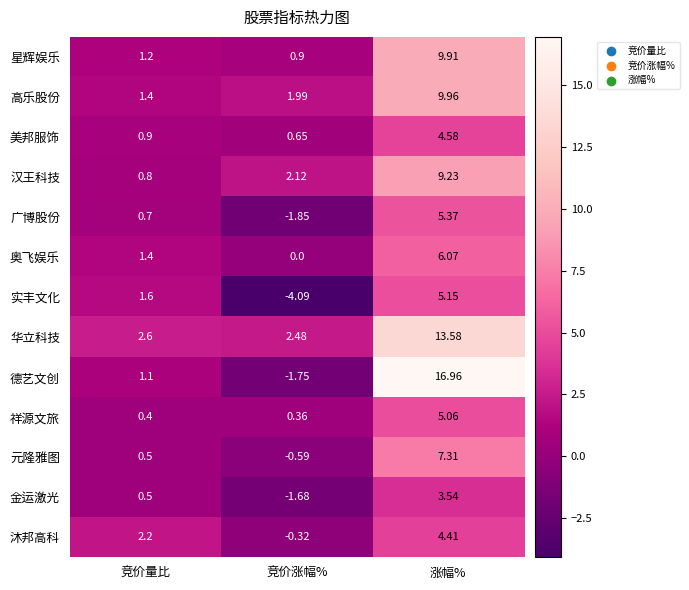

At which category is the sum across all series the highest?

涨幅%